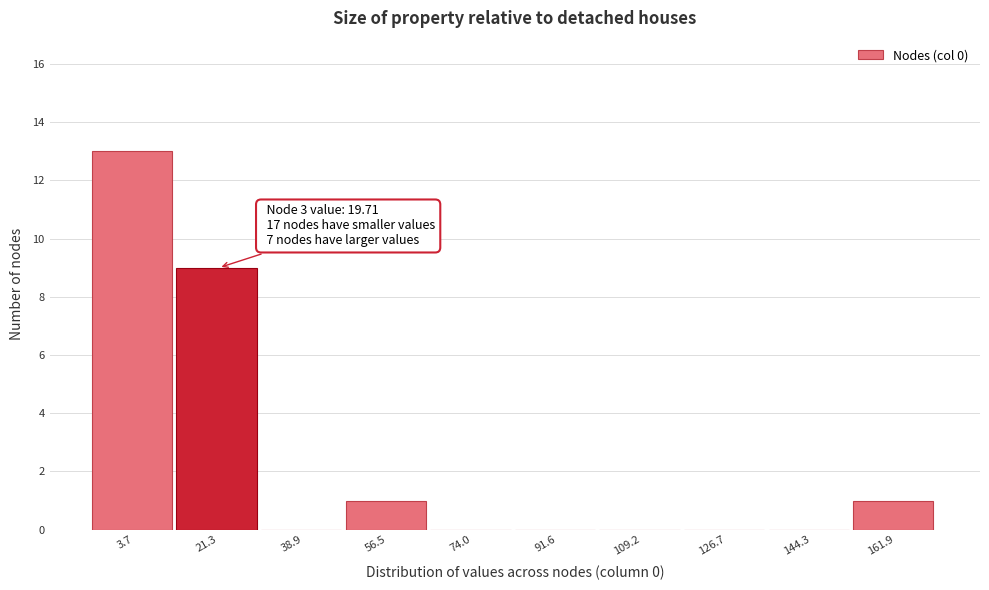

Which range on the x-axis has the tallest bar?

-6 to 12